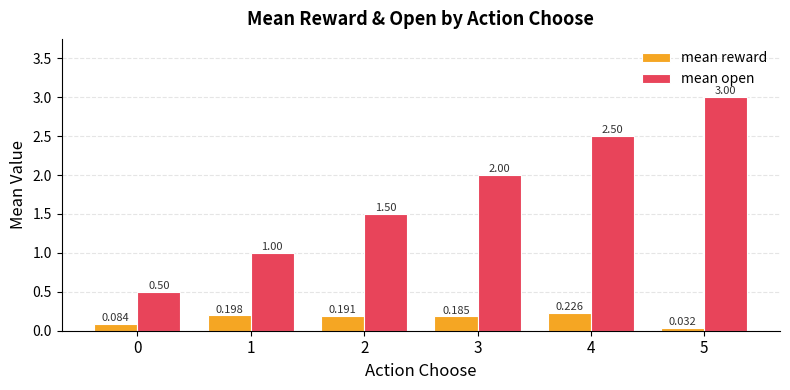

Between 0 and 4, which series saw the biggest shift?

mean open